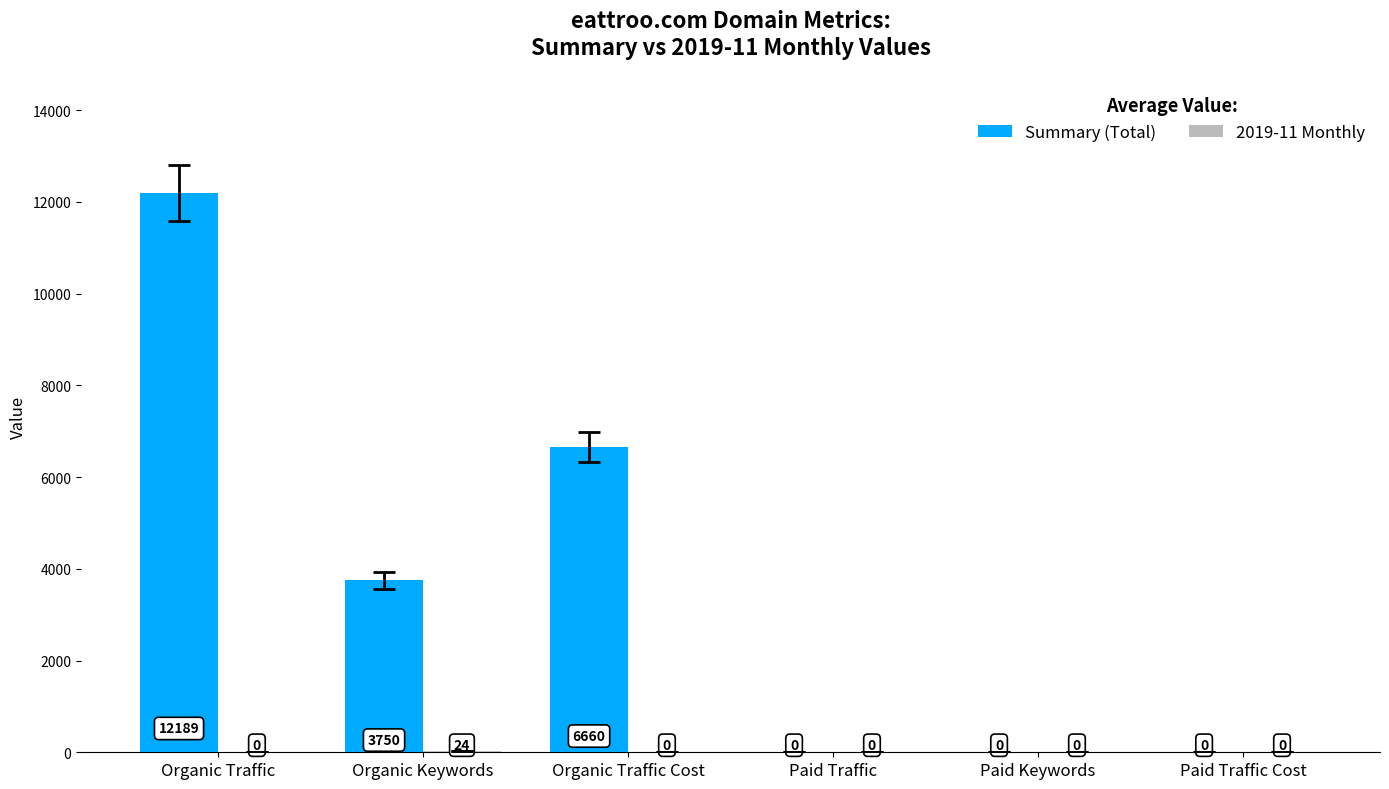

What is the maximum value shown in the chart?

12189